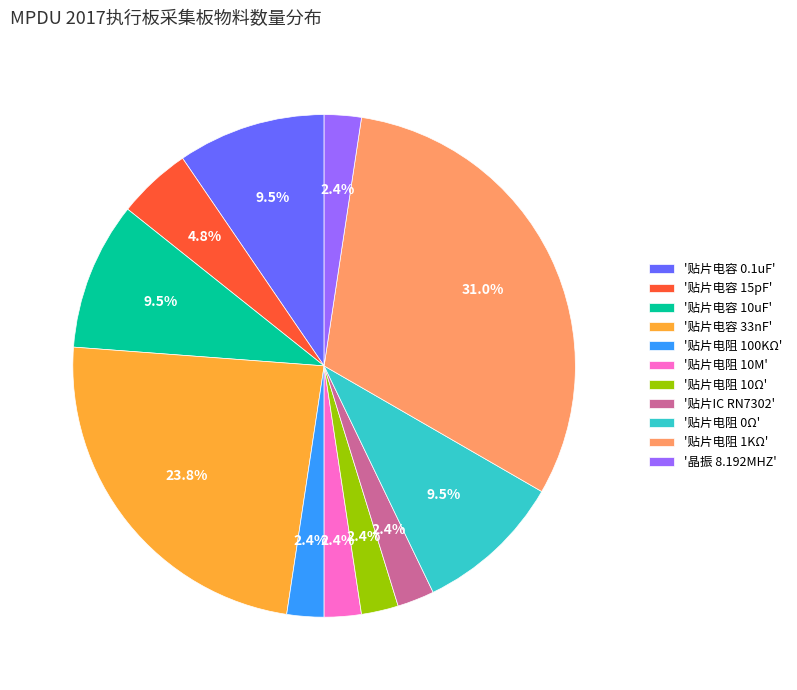

What percentage do '贴片电阻 0Ω' and '晶振 8.192MHZ' together represent?

11.9%